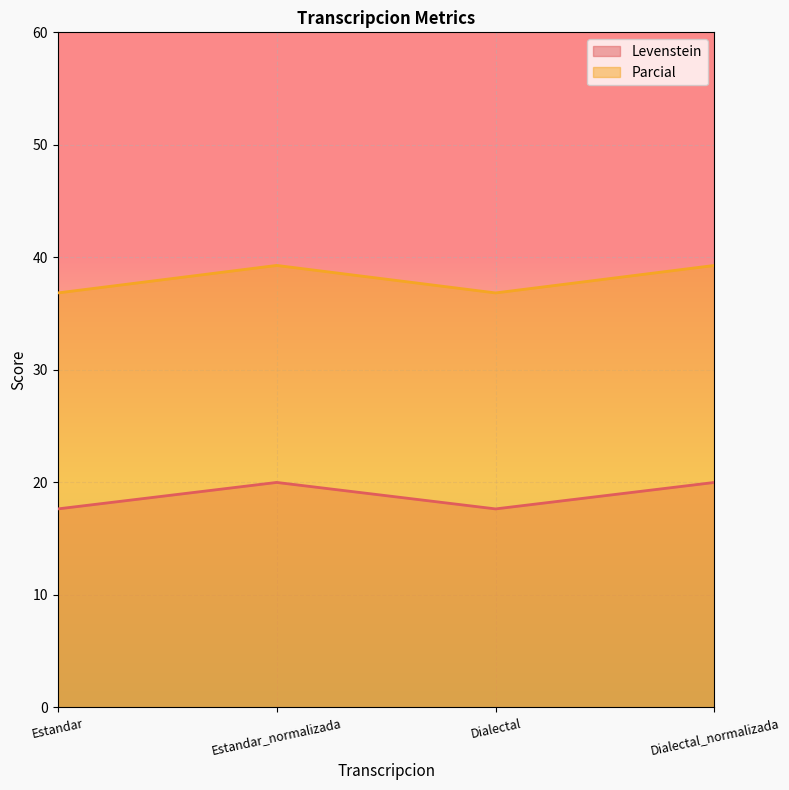

What is the difference between the second highest and minimum values in the Parcial series?

2.4